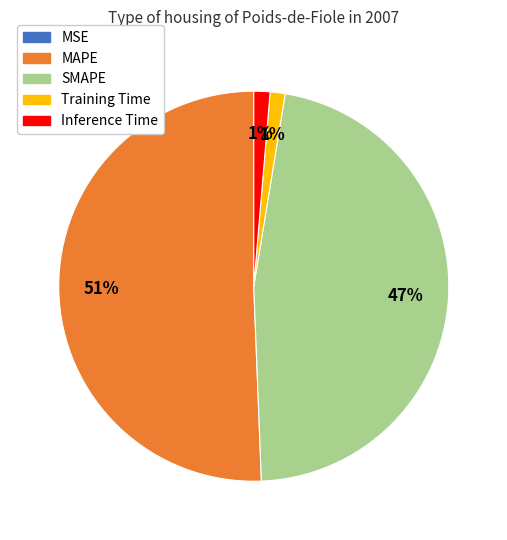

Is it true that SMAPE is 47% of the pie?

True